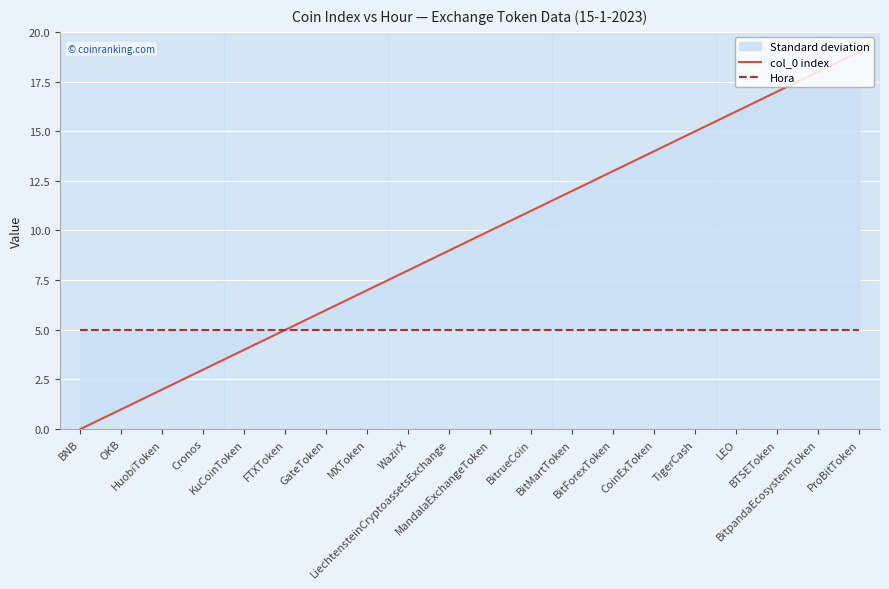

True or false: Hora and col_0 index intersect in this chart.

False